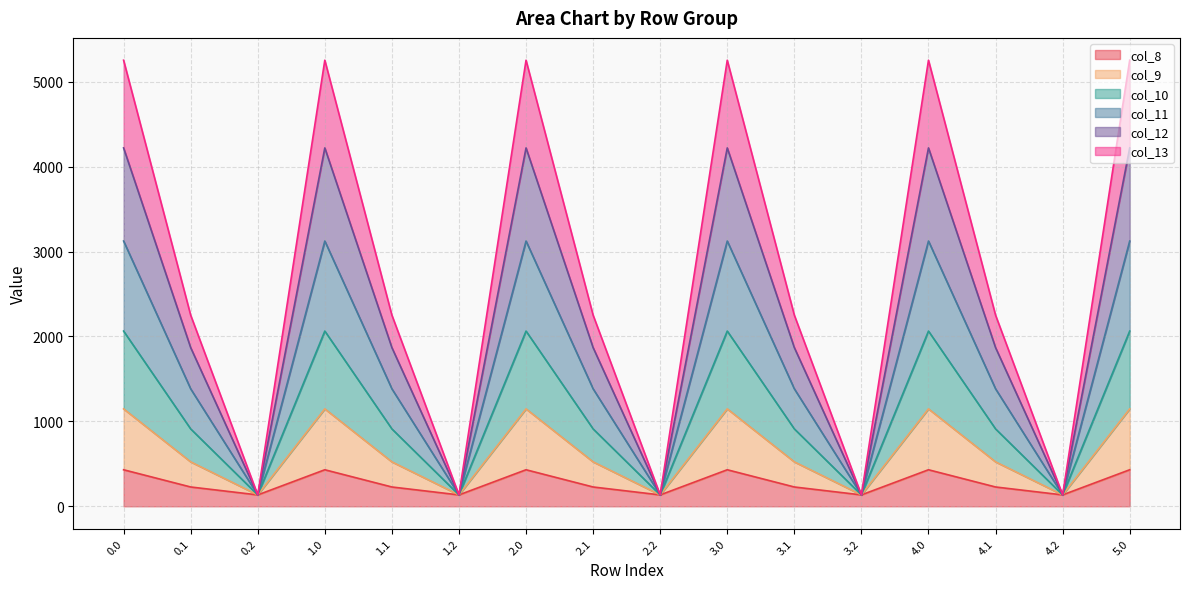

What is the total value across all series at 4.2?

134.2